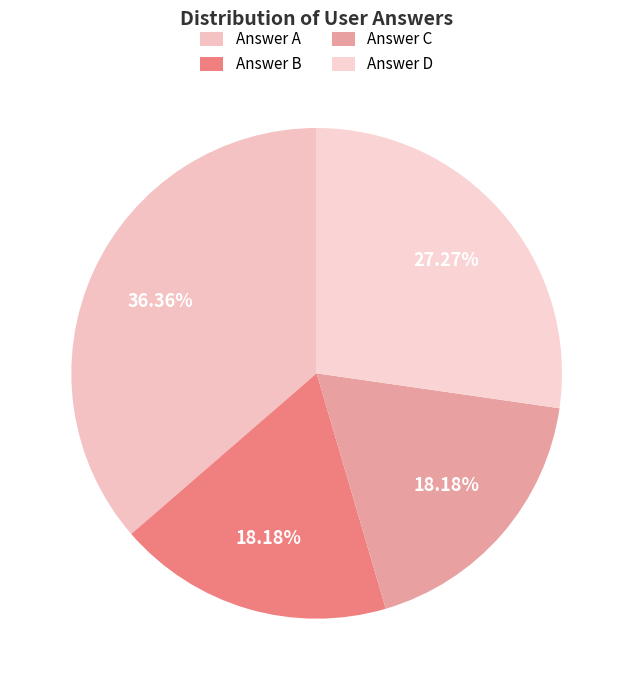

Does any single category account for the majority?

No